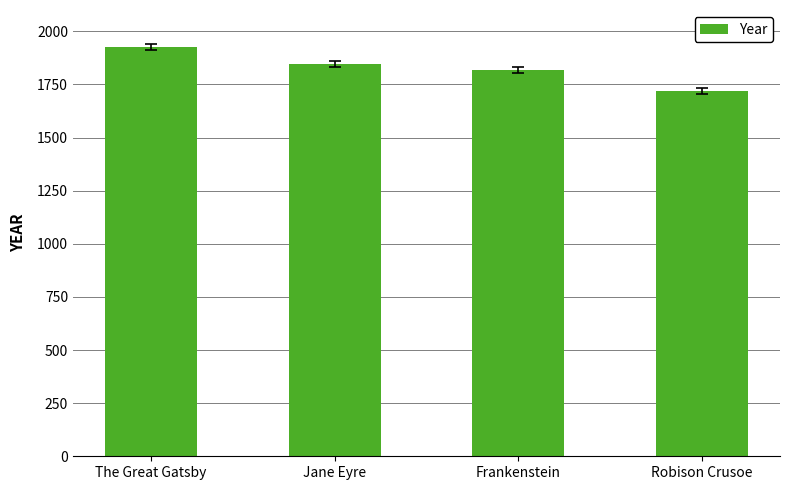

Rank the categories by value from lowest to highest.

Robison Crusoe, Frankenstein, Jane Eyre, The Great Gatsby